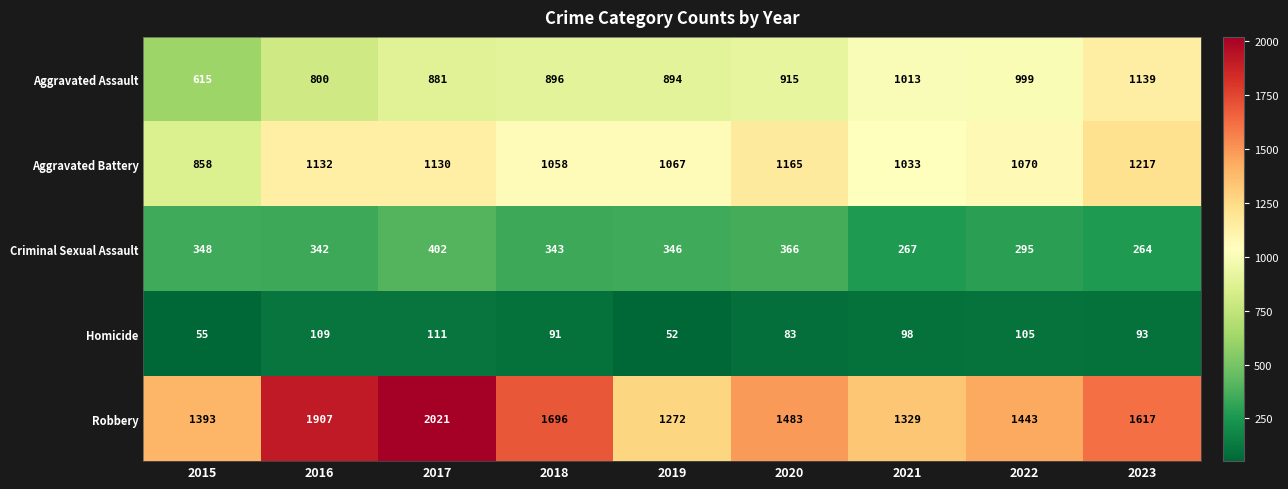

What is the approximate value of Aggravated Battery at 2022, to the nearest 10?

1070